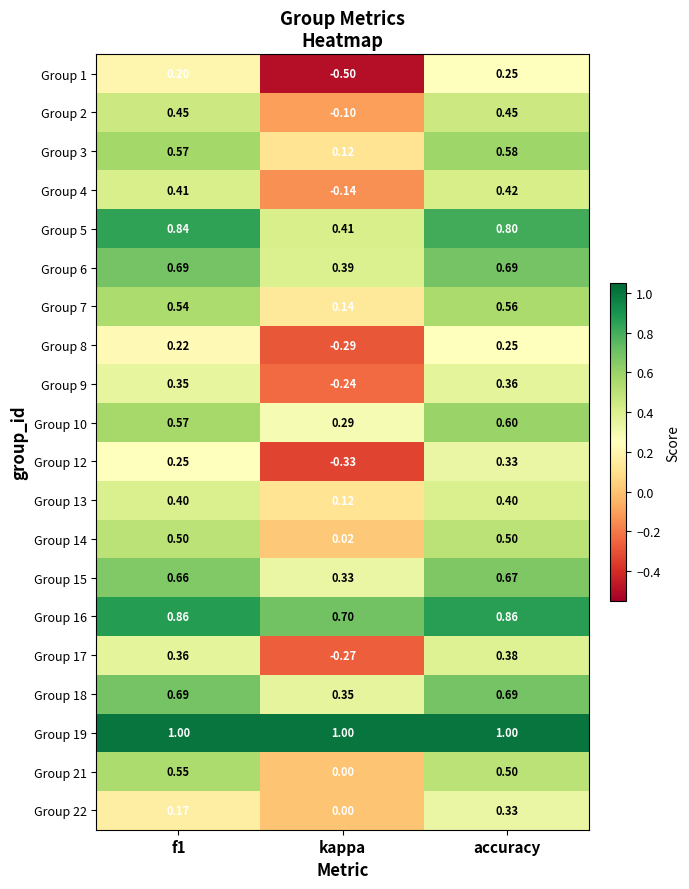

At which label does Group 12 reach its peak?

accuracy